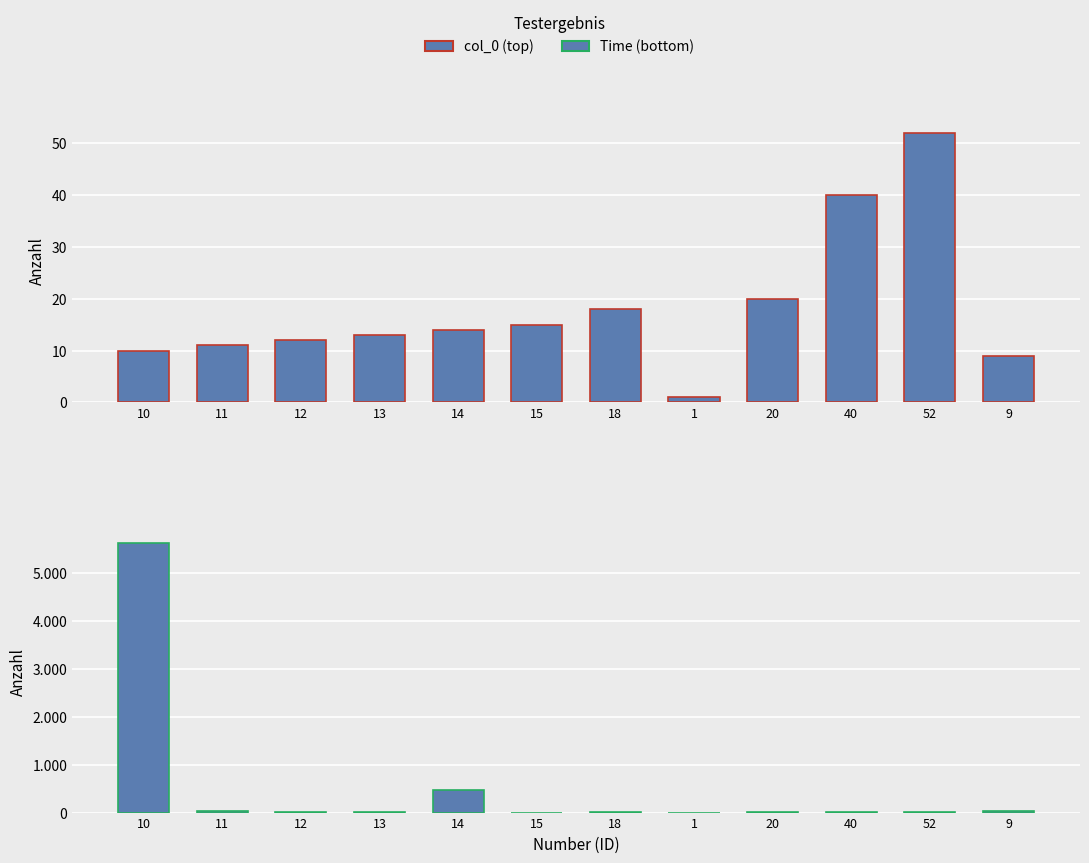

Reading left to right, extract all data points from this chart.

col_0: 10	11	12	13	14	15	18	1	20	40	52	9
Time: 5625	29	20	15	479	0	5	1	9	6	18	23